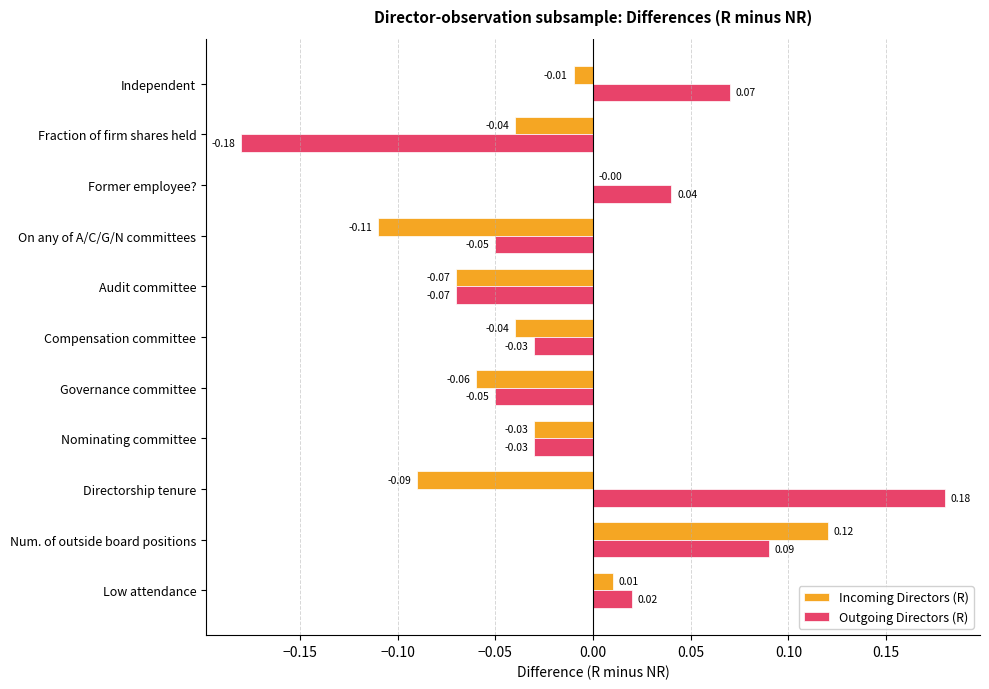

Count the number of data series in this chart.

2